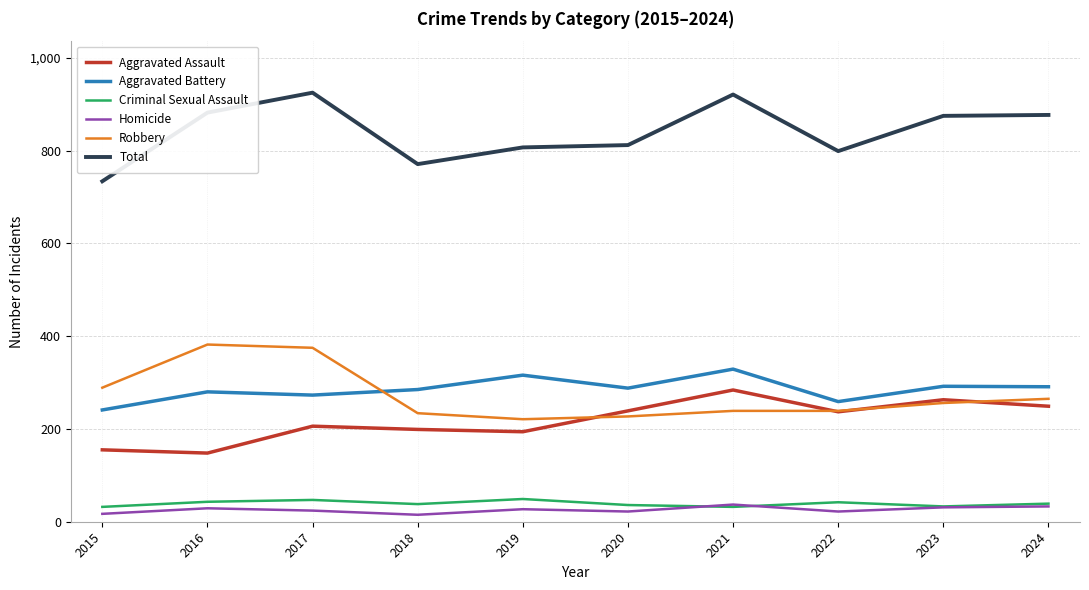

At 2017, list the series in order from largest to smallest.

Total, Robbery, Aggravated Battery, Aggravated Assault, Criminal Sexual Assault, Homicide